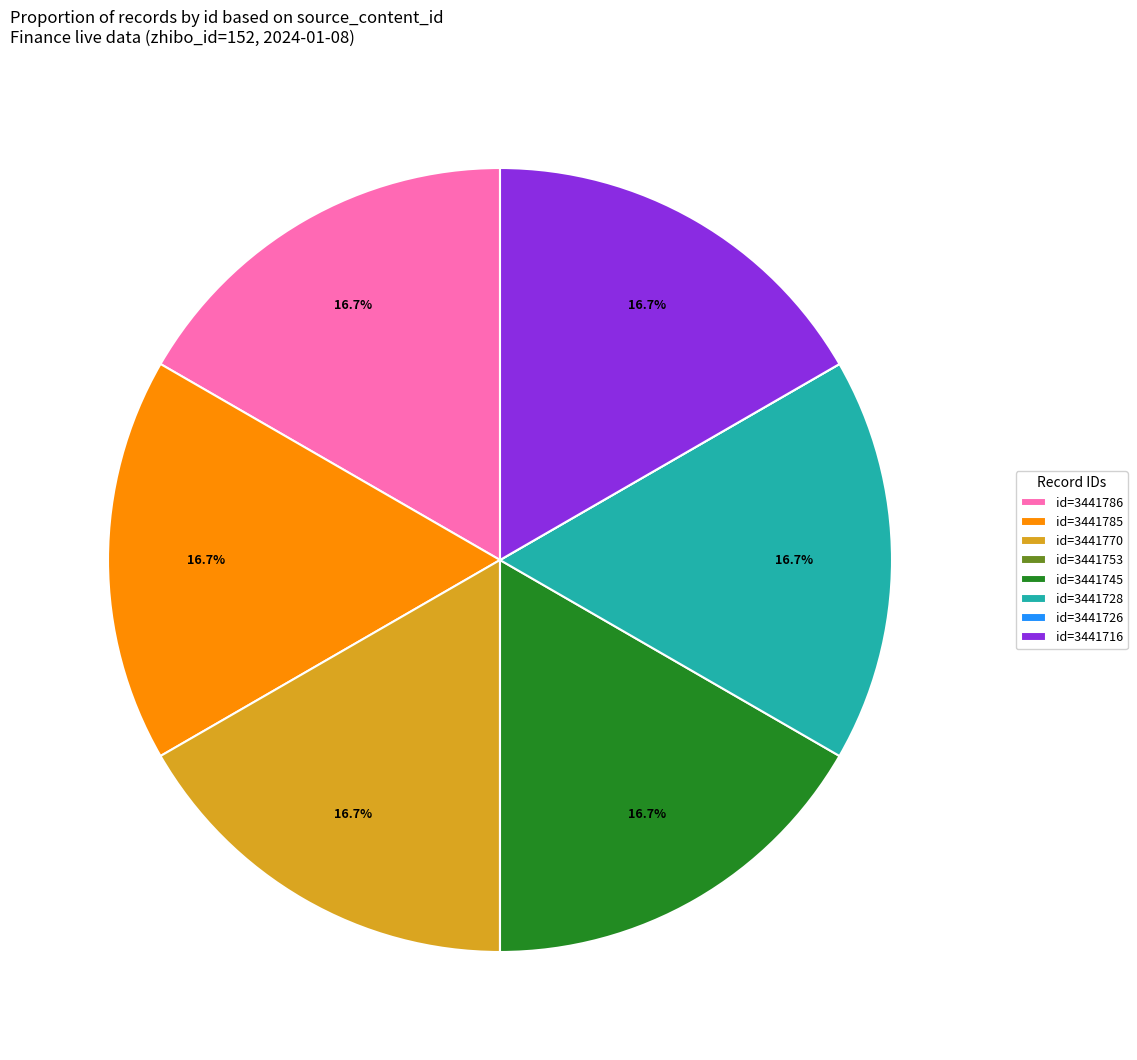

Is the sum of id=3441716 and id=3441786 greater than half?

No